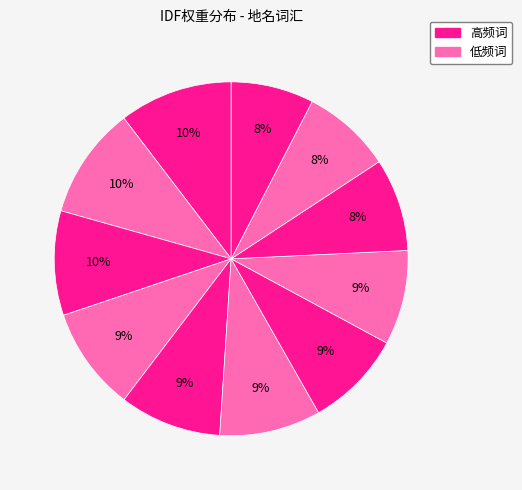

How many segments does this pie chart have?

11